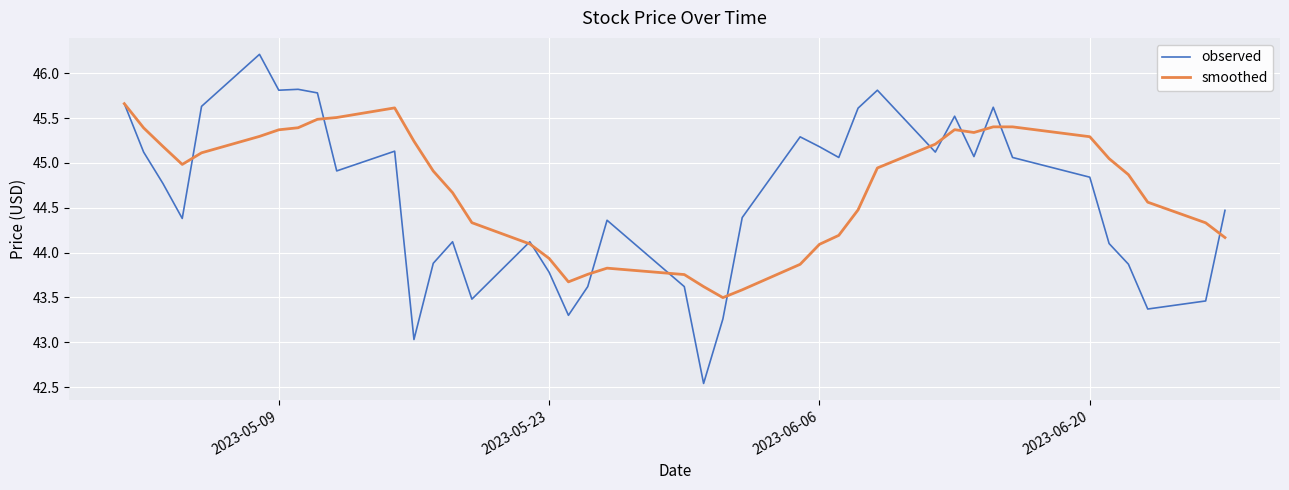

What is the difference between the maximum and minimum values in the smoothed series?

2.2